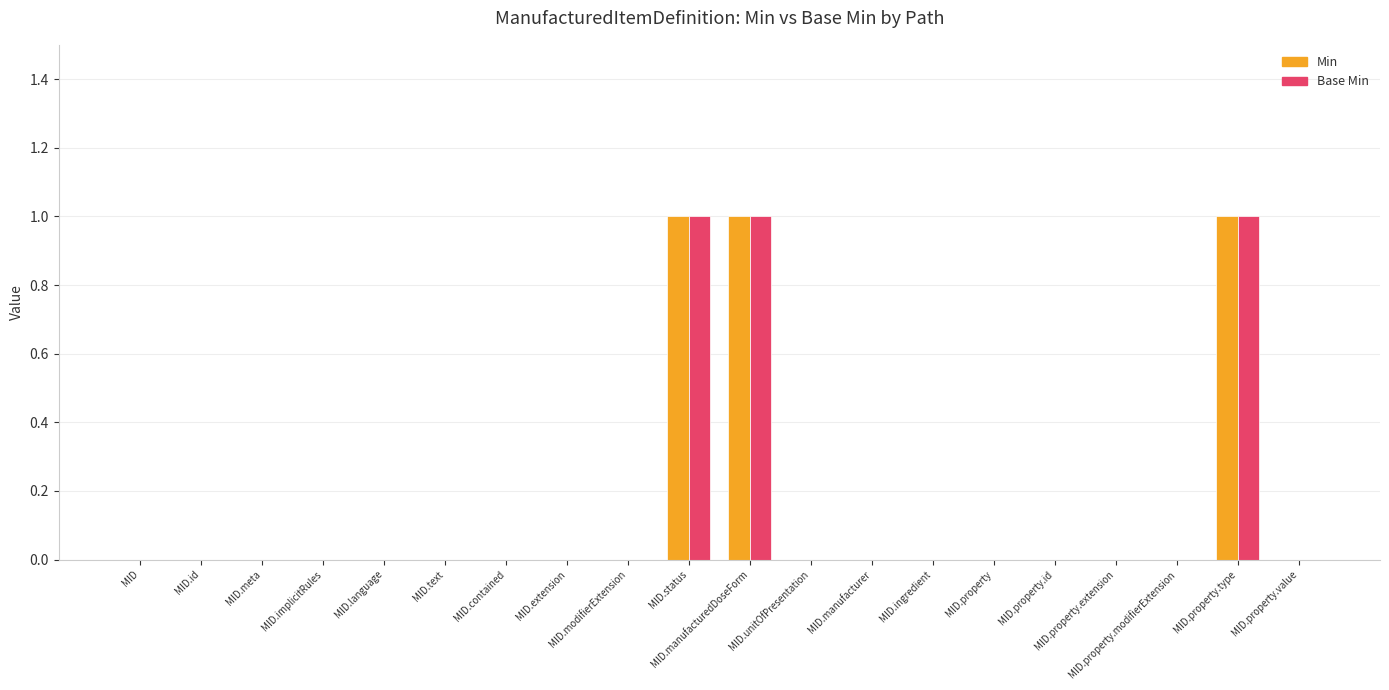

True or false: Min has a value of -1 at MID.extension.

False